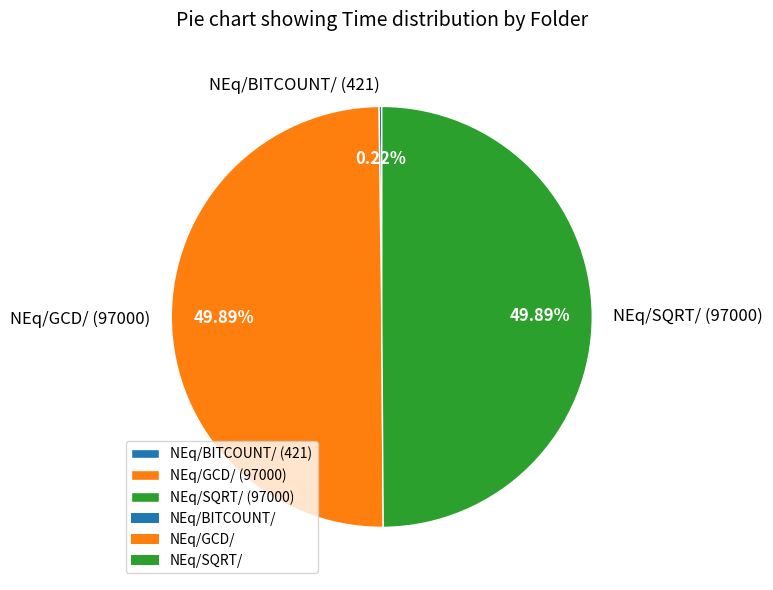

Approximately how many times larger is the value at NEq/GCD/ (97000) compared to NEq/SQRT/ (97000)?

1.0